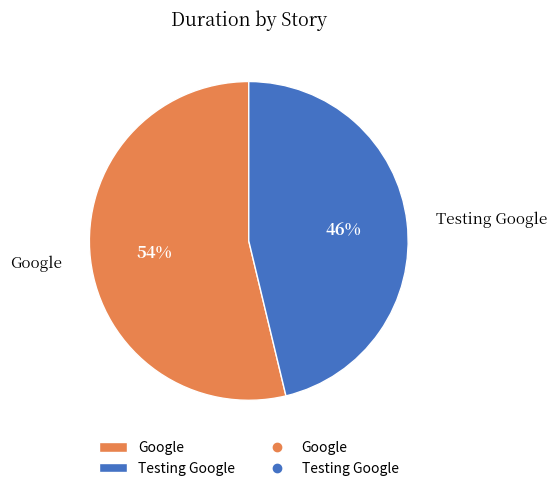

What percentage is the Google slice, to the nearest percent?

54%